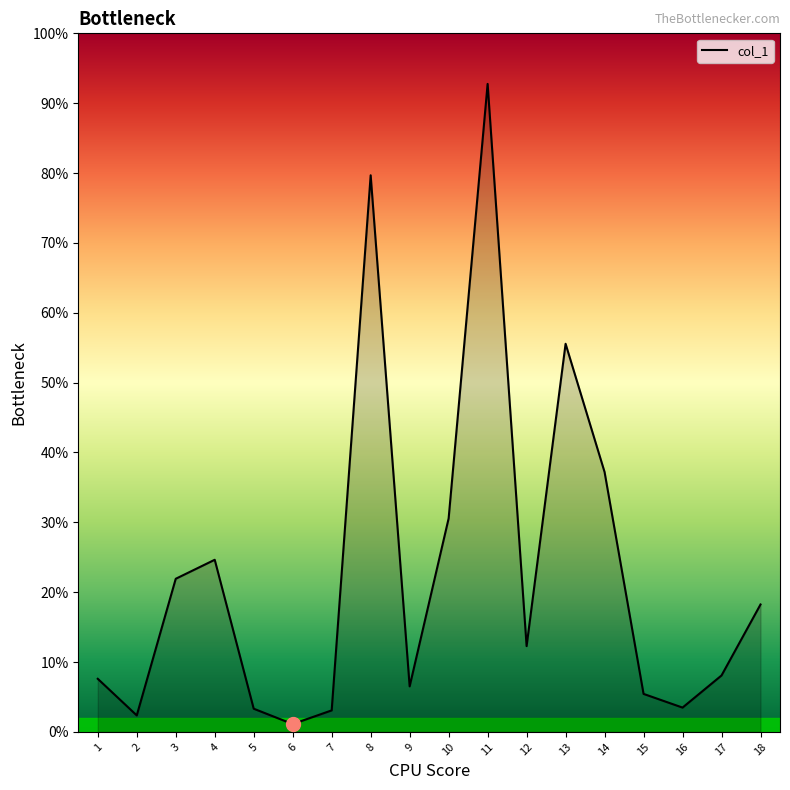

List the labels in order of value, smallest first.

6, 2, 7, 5, 16, 15, 9, 1, 17, 12, 18, 3, 4, 10, 14, 13, 8, 11